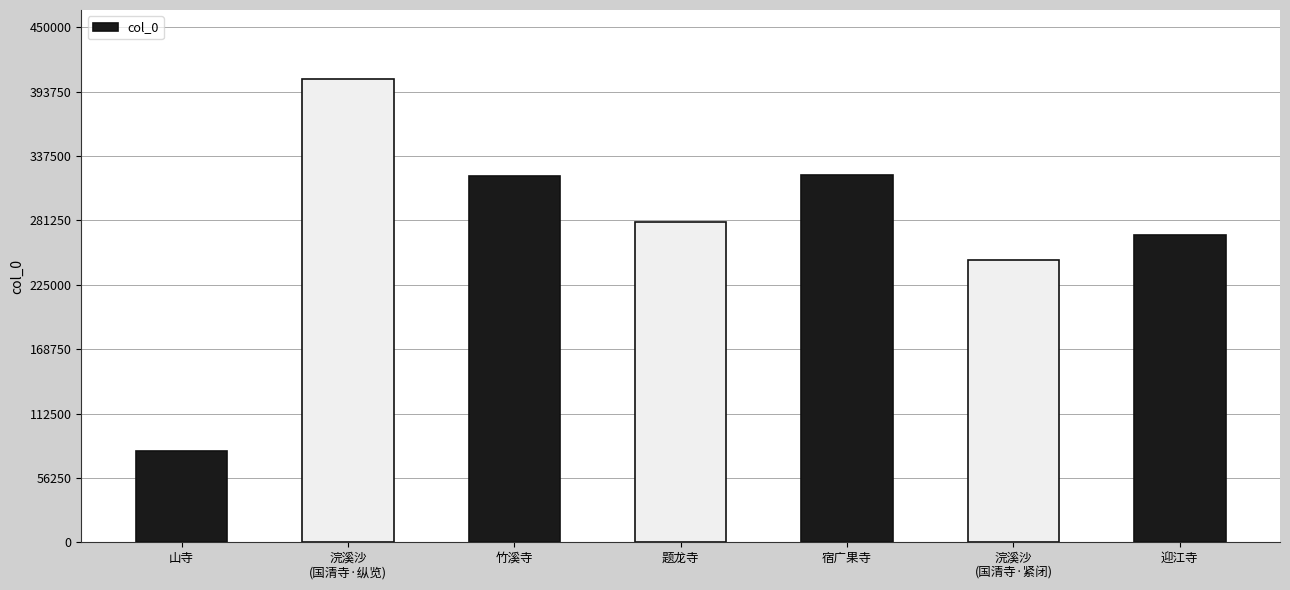

Which category has the lowest value across all series?

山寺